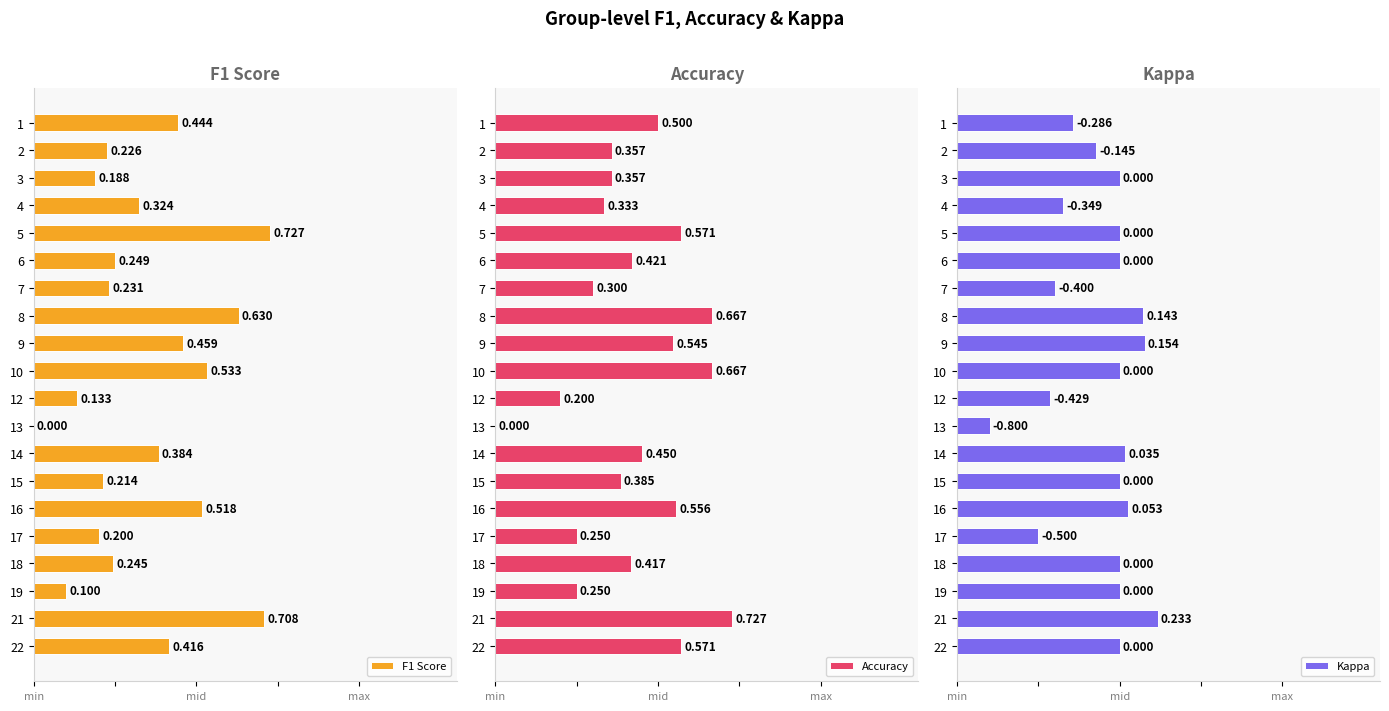

Are the bars horizontal?

Yes